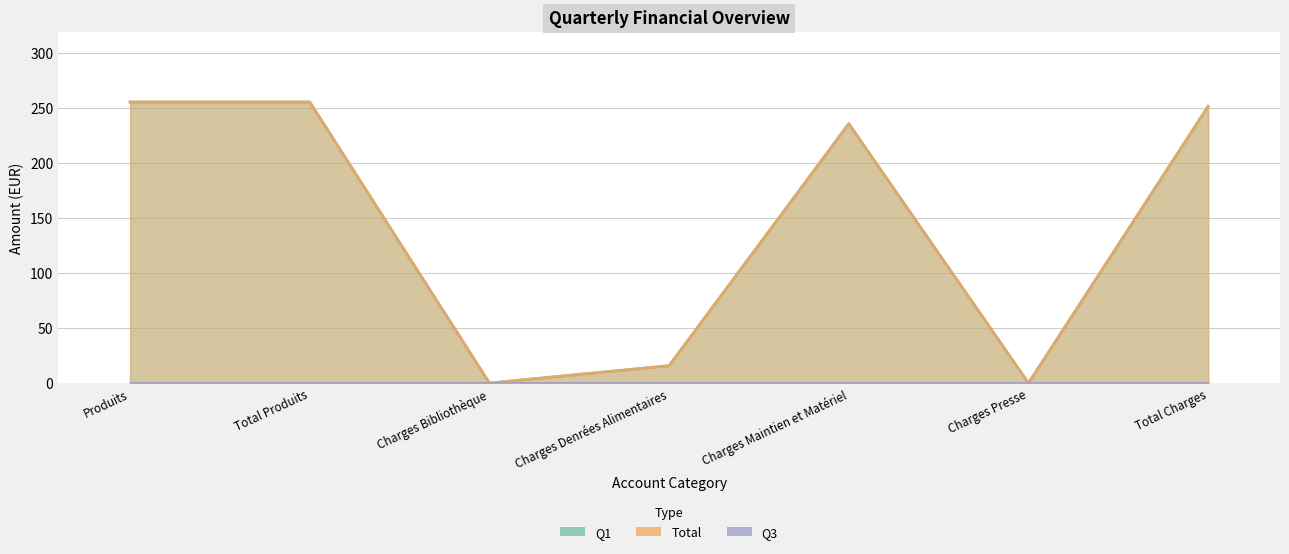

What is the total value across all series at Total Produits?

511.2